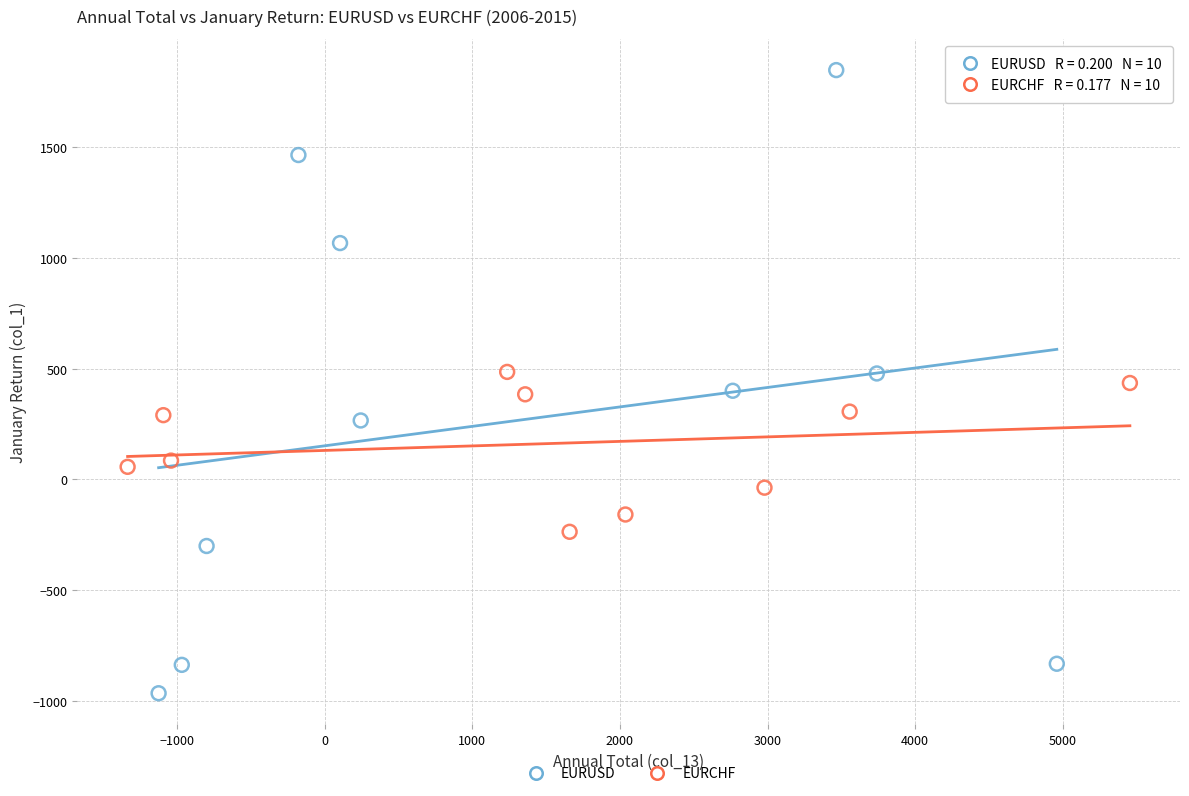

What are all the series names shown in the legend?

EURUSD, EURCHF